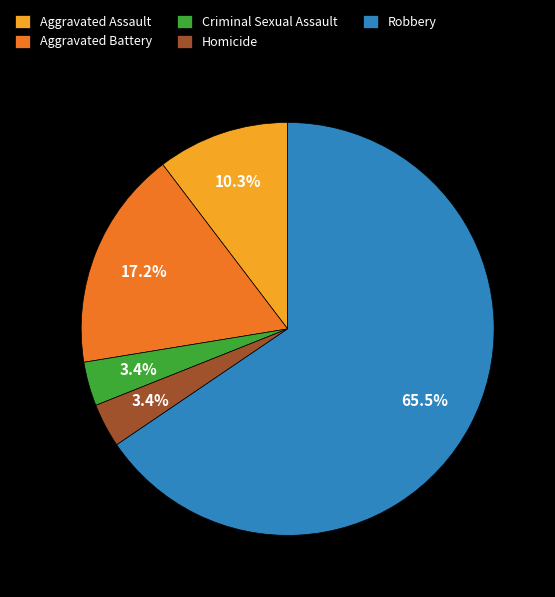

What is the largest slice in the pie chart?

Robbery